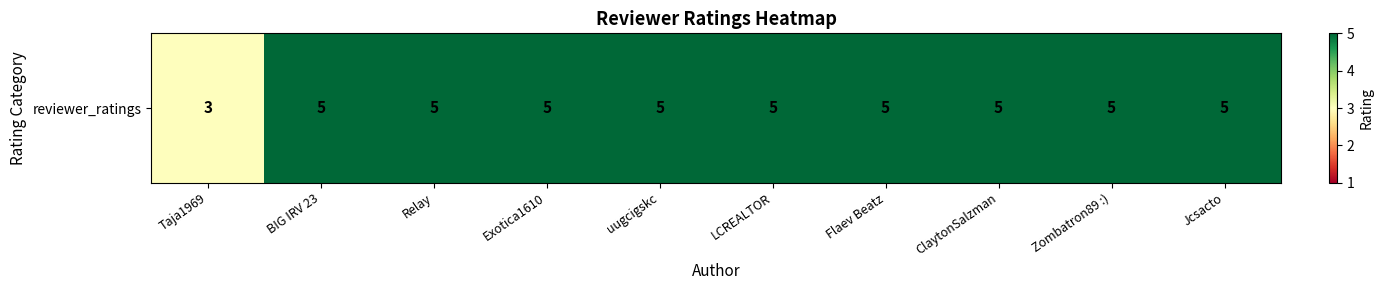

What value does the data have at BIG IRV 23?

5